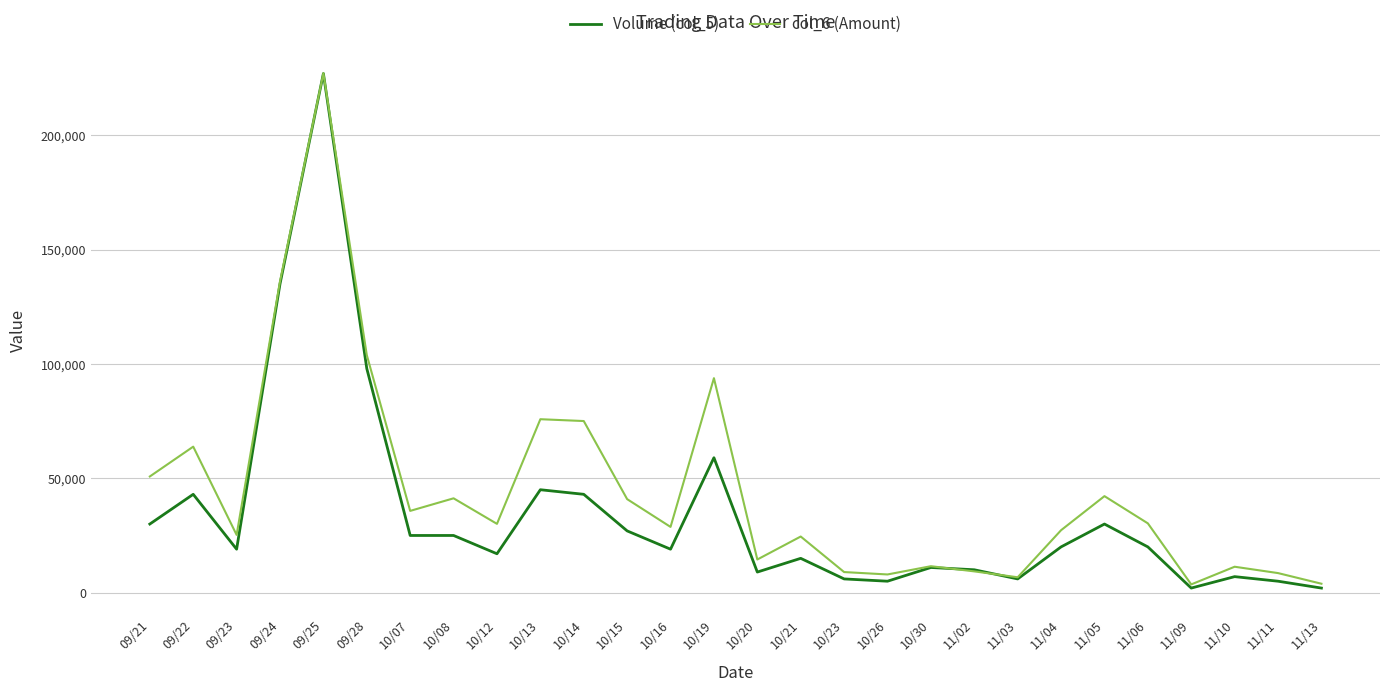

In col_6 (Amount), how many points are lower than both neighbors (excluding endpoints)?

8